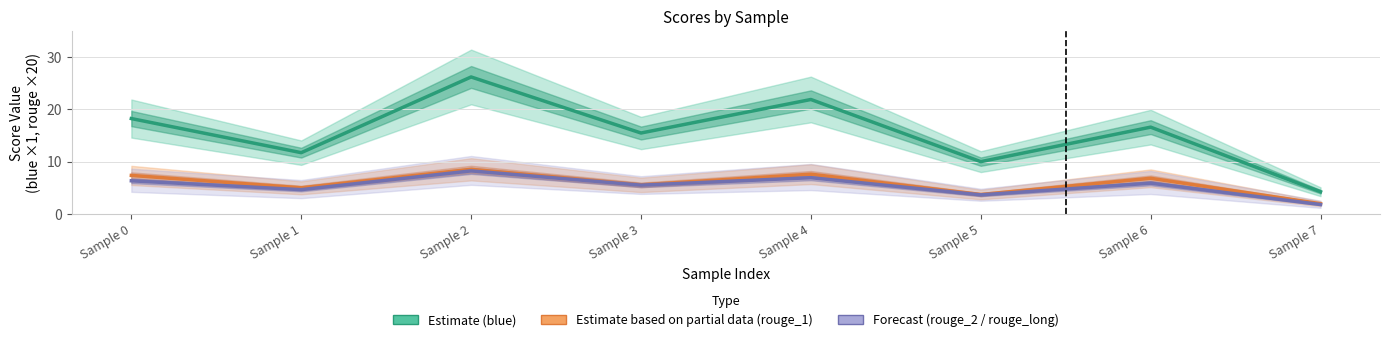

Read the Partial Estimate (rouge_1) value at Sample 3.

5.5